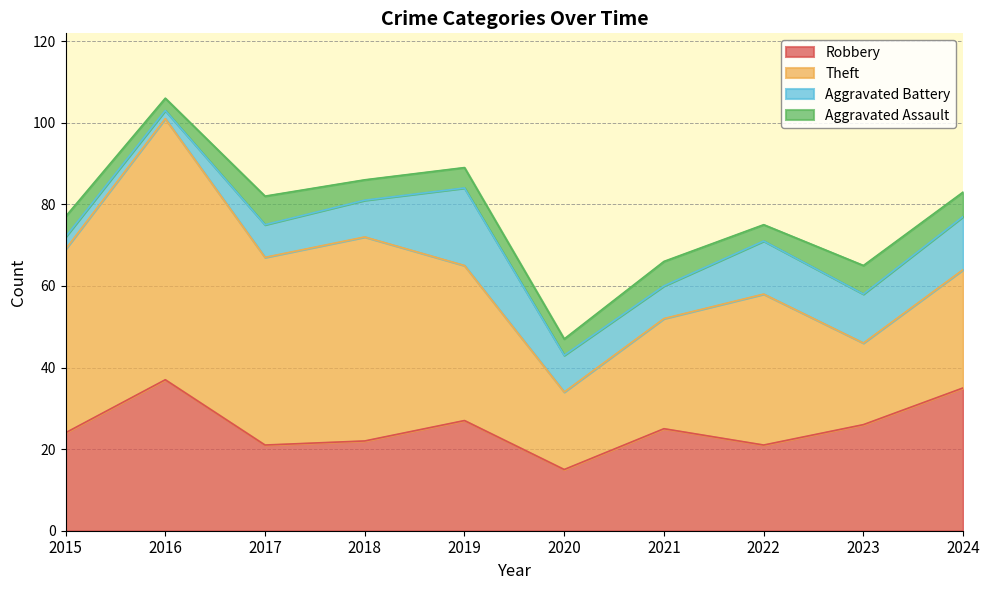

Rank the series at 2024 from highest to lowest value.

Robbery, Theft, Aggravated Battery, Aggravated Assault